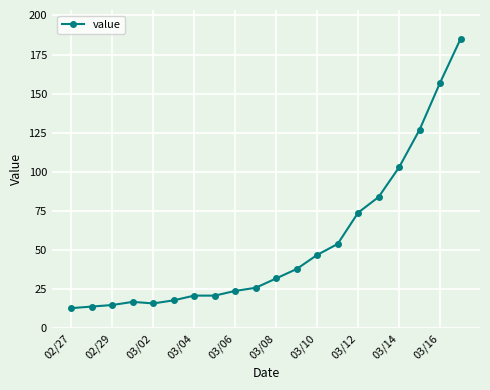

What is the value of the 10th point from the left?

26